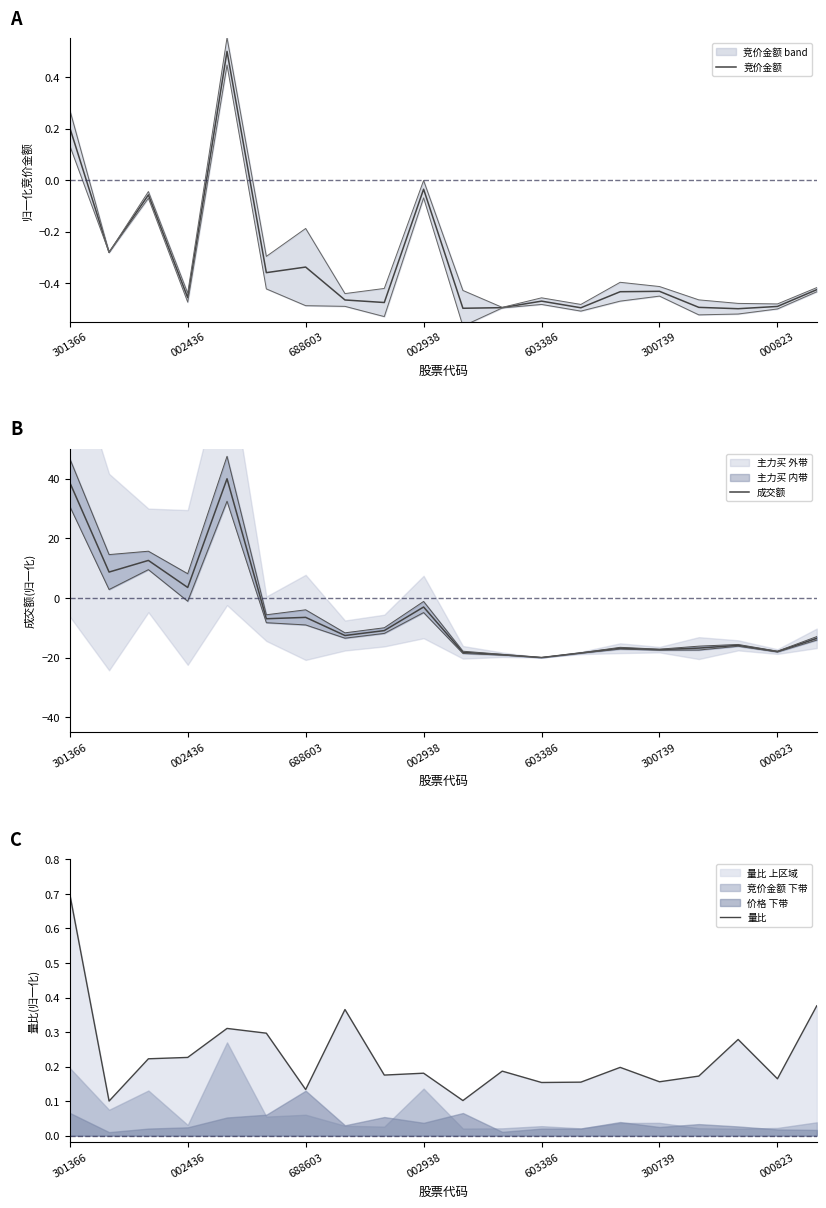

Rank the series by their maximum value, from lowest to highest.

竞价金额, 量比, 成交额